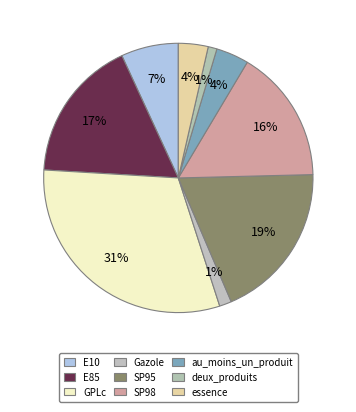

How many slices are in this pie chart?

9